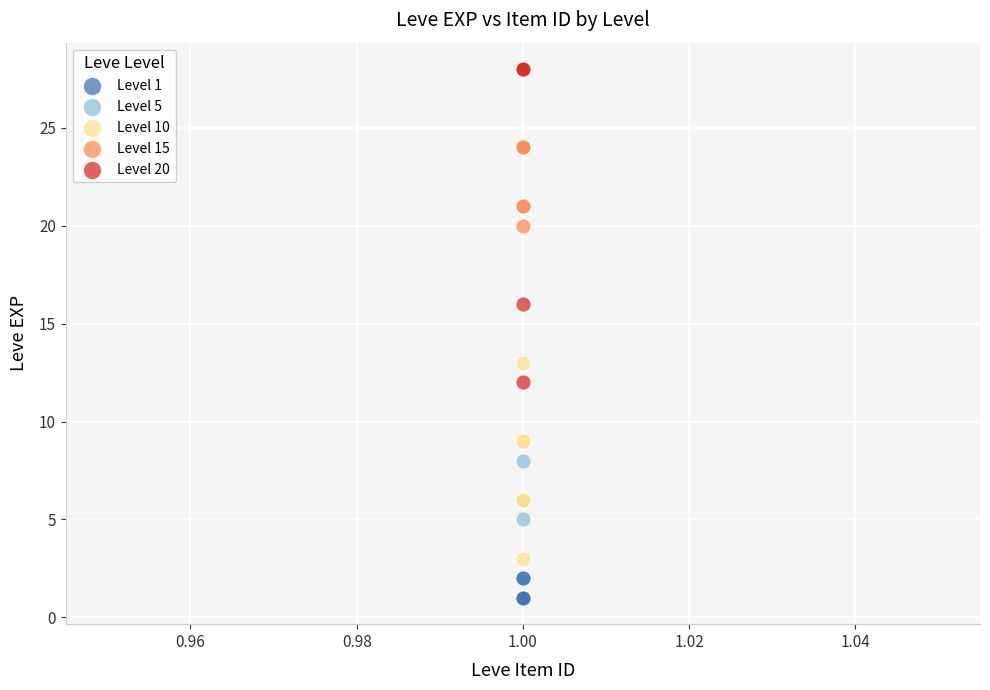

Which series has the largest Y range (max minus min)?

Level 20